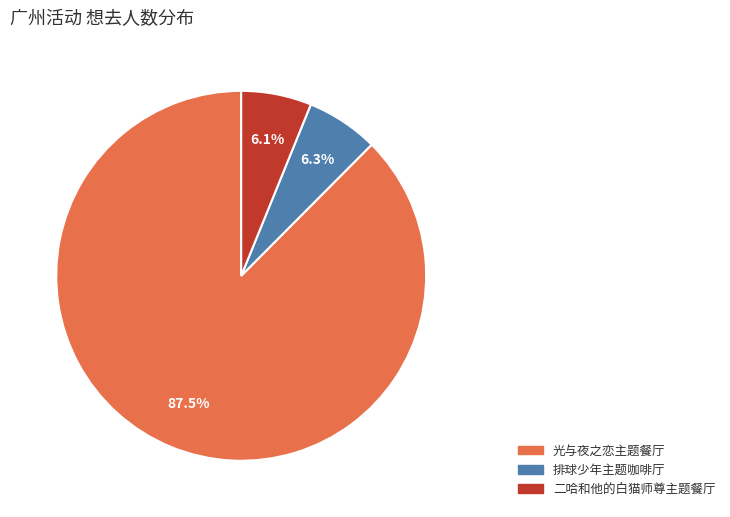

Does any single category account for the majority?

Yes